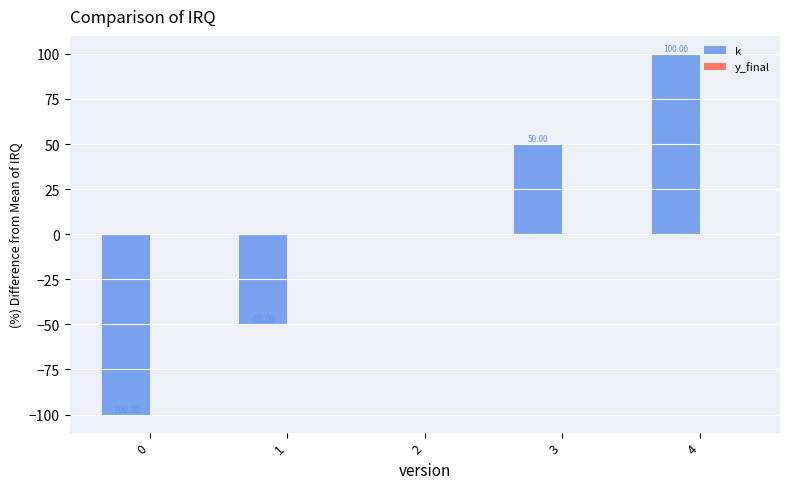

What is the change in value from 0 to 3?

+150